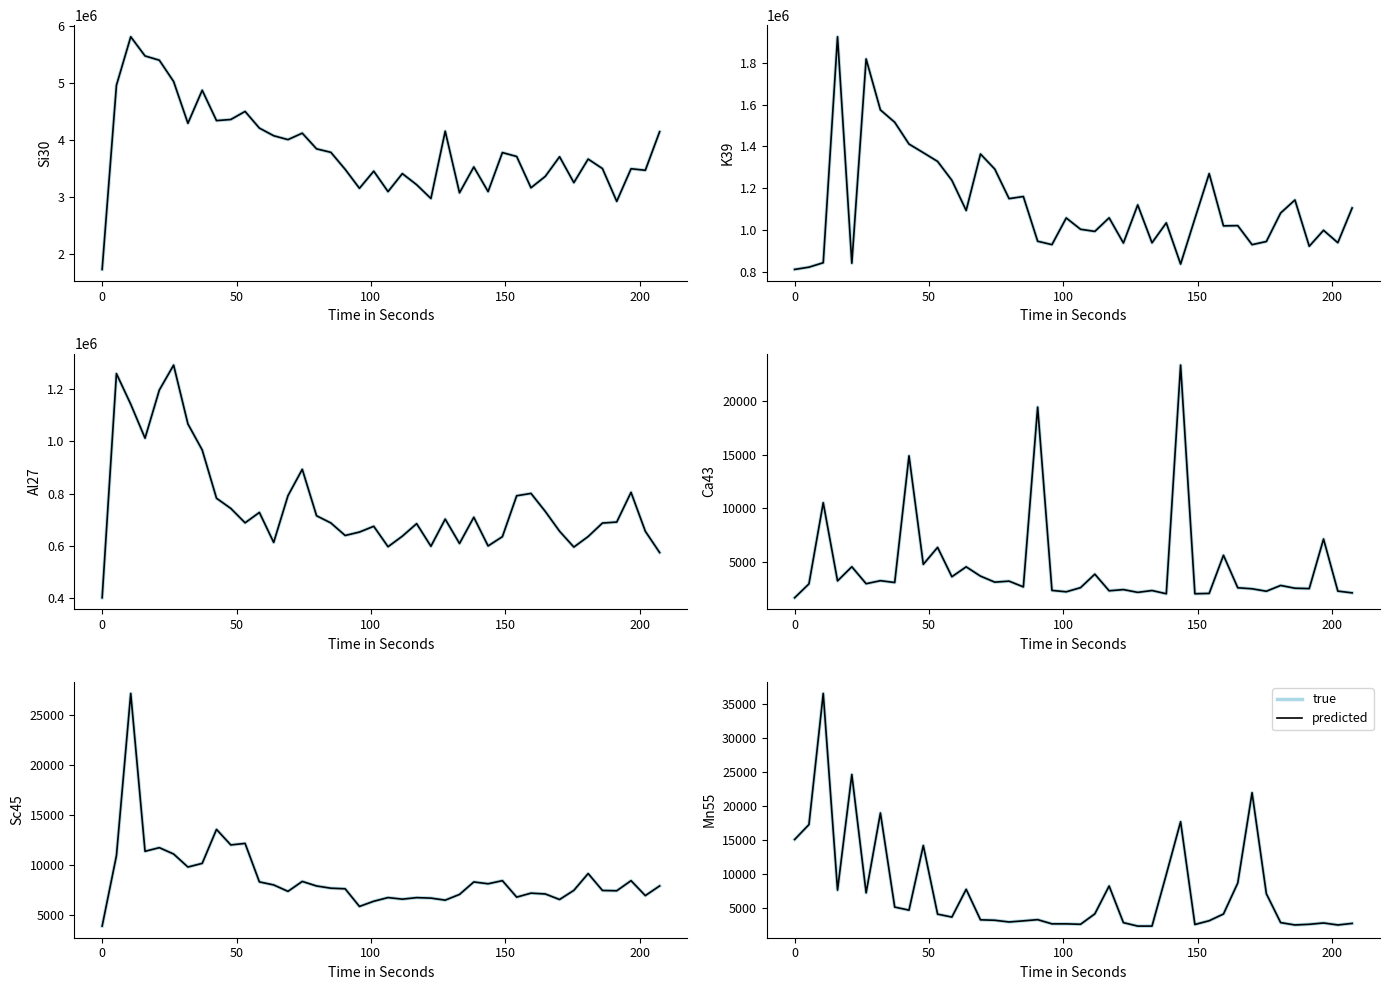

Does the chart display data point markers on the line(s)?

No